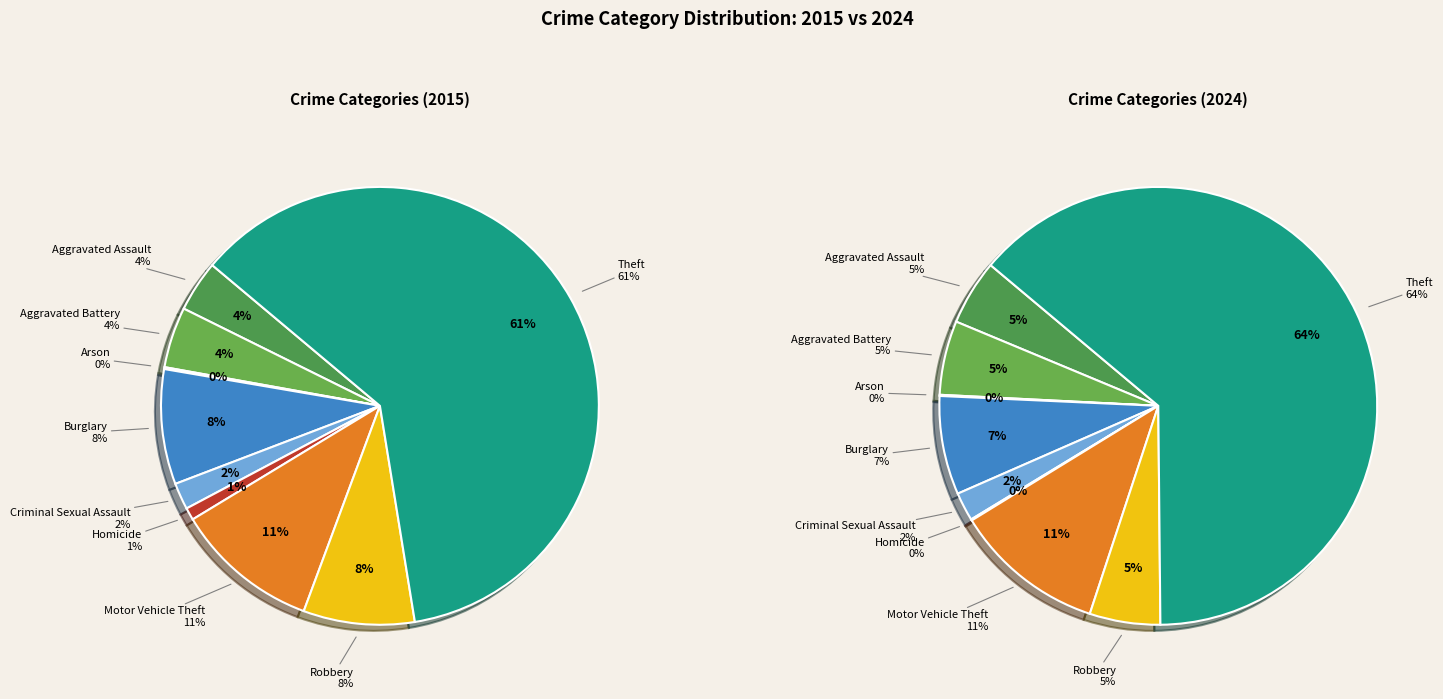

How many slices are in this pie chart?

9